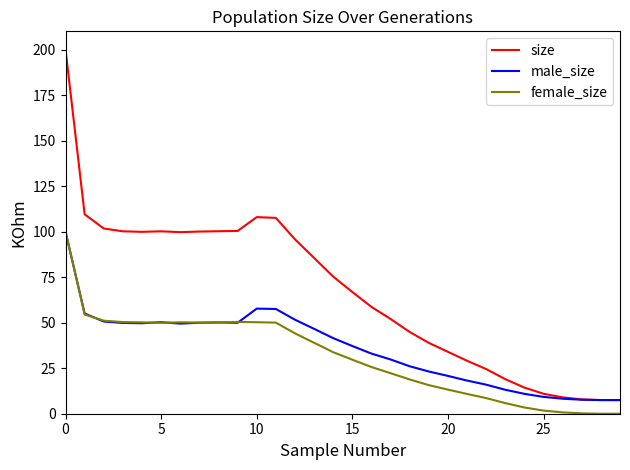

What is the average value of the size series?

67.0